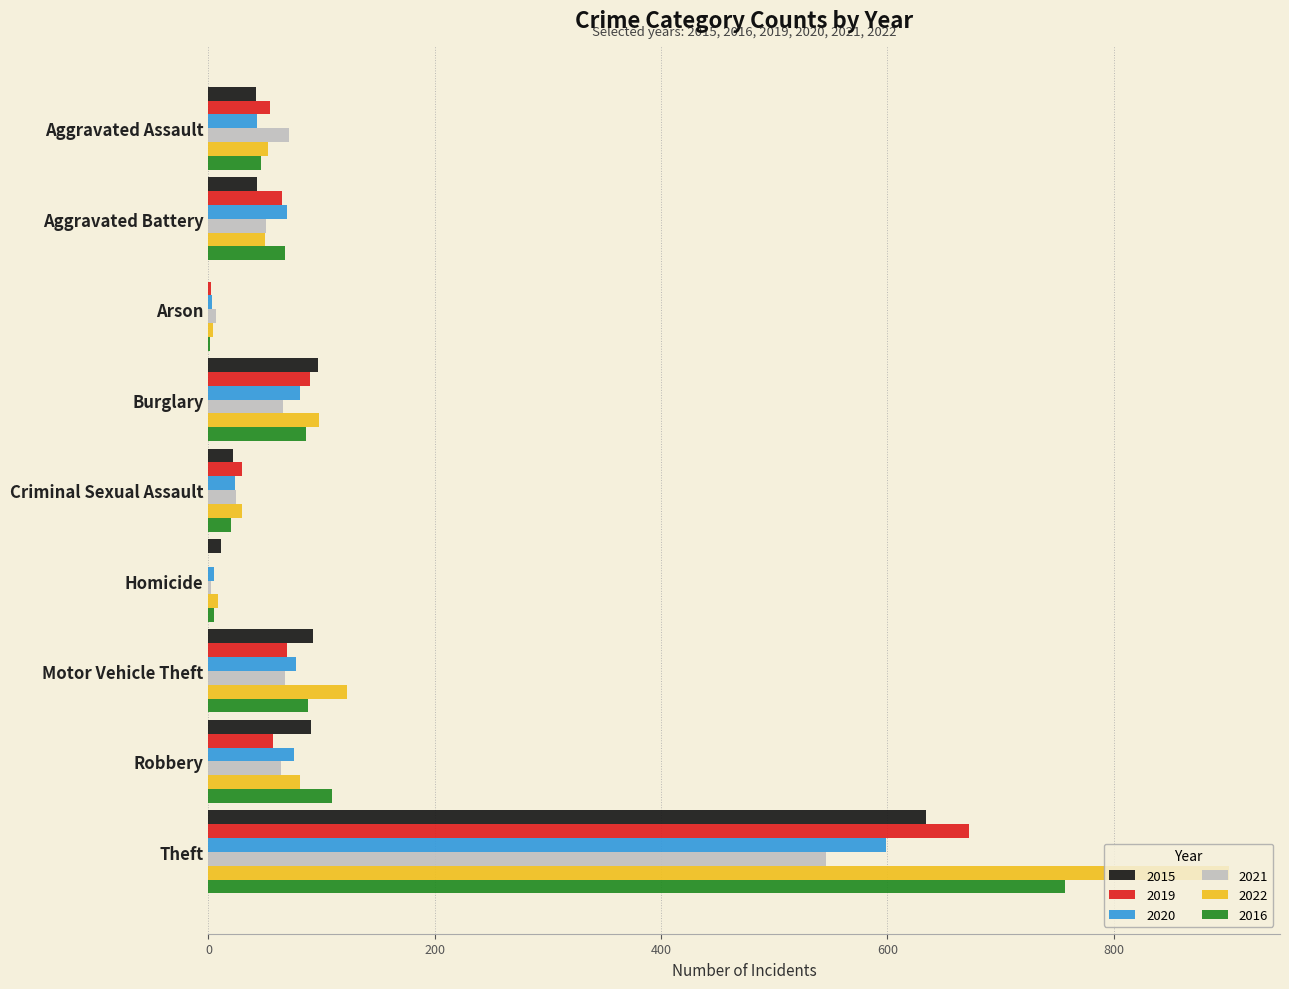

What is the sum of all 2020 values?

976